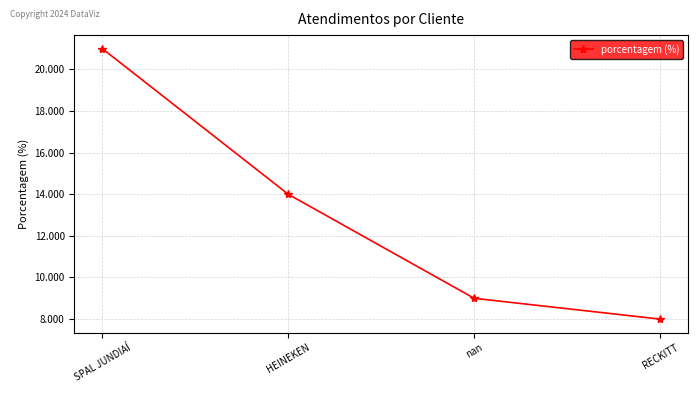

What is the value of the 2nd point from the left?

14